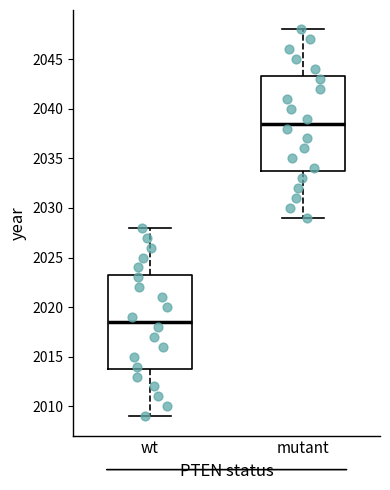

Which box's median line is the highest?

mutant